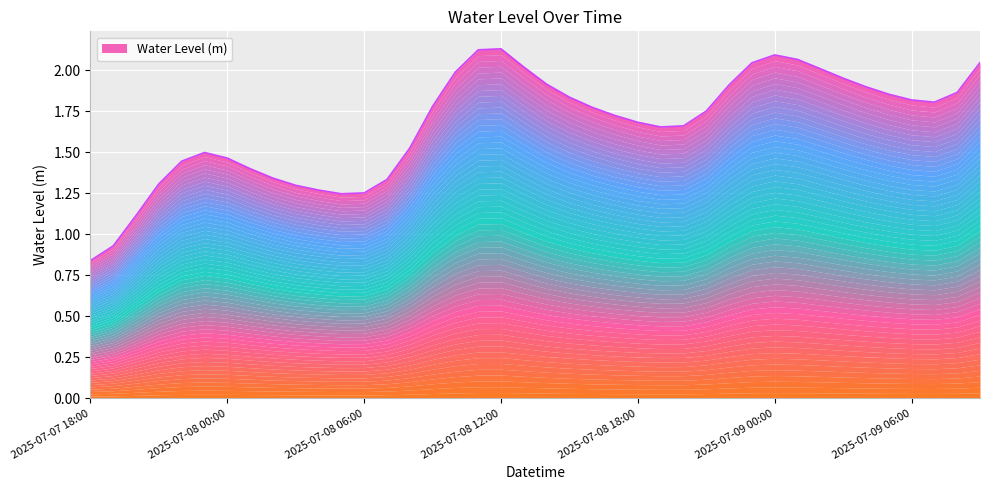

What is the value of the 9th point from the left?

1.3